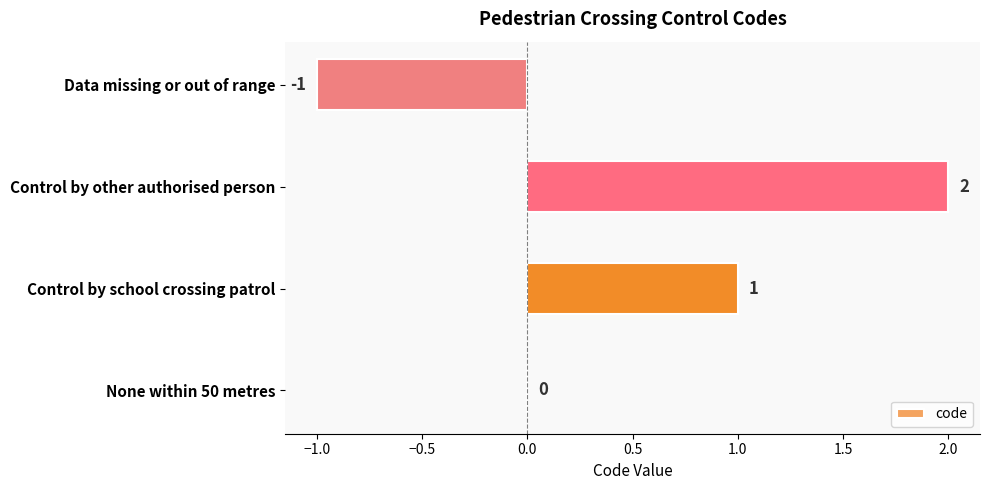

What is the change in value from None within 50 metres to Control by school crossing patrol?

+1